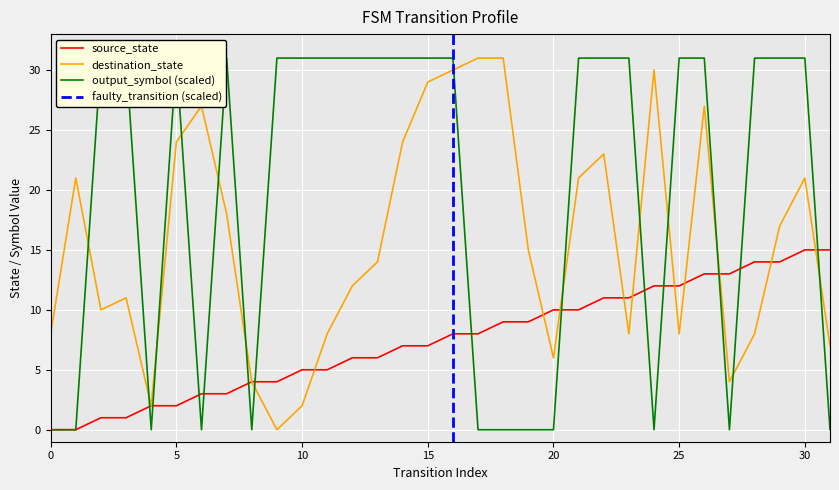

Rank the series at 15 from highest to lowest value.

output_symbol, destination_state, source_state